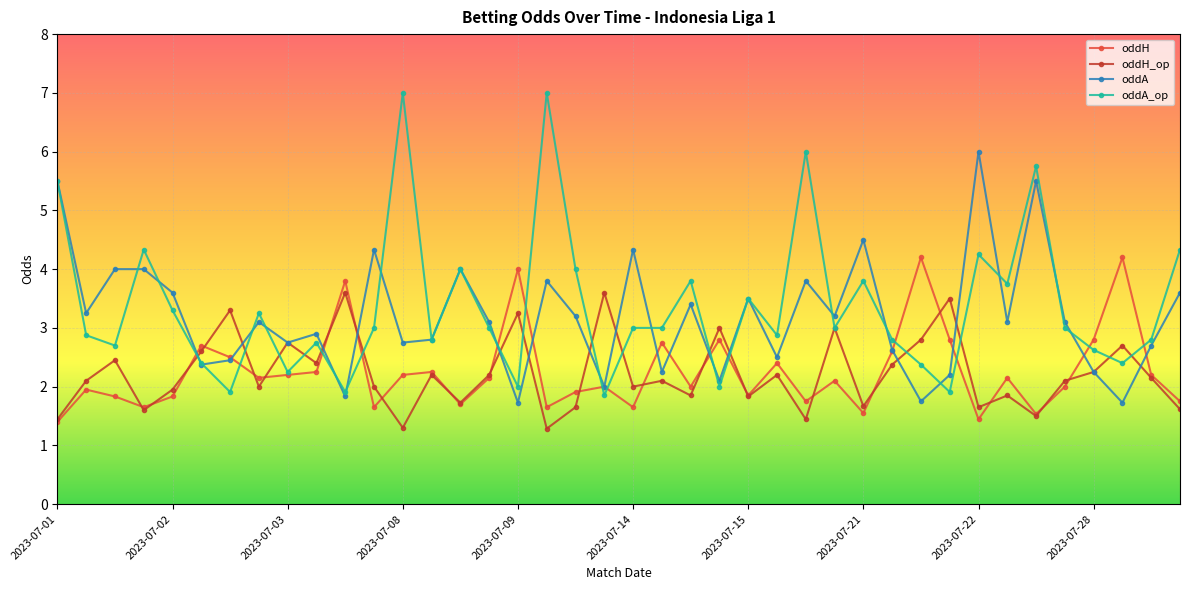

At how many categories does at least one series exceed 5?

6